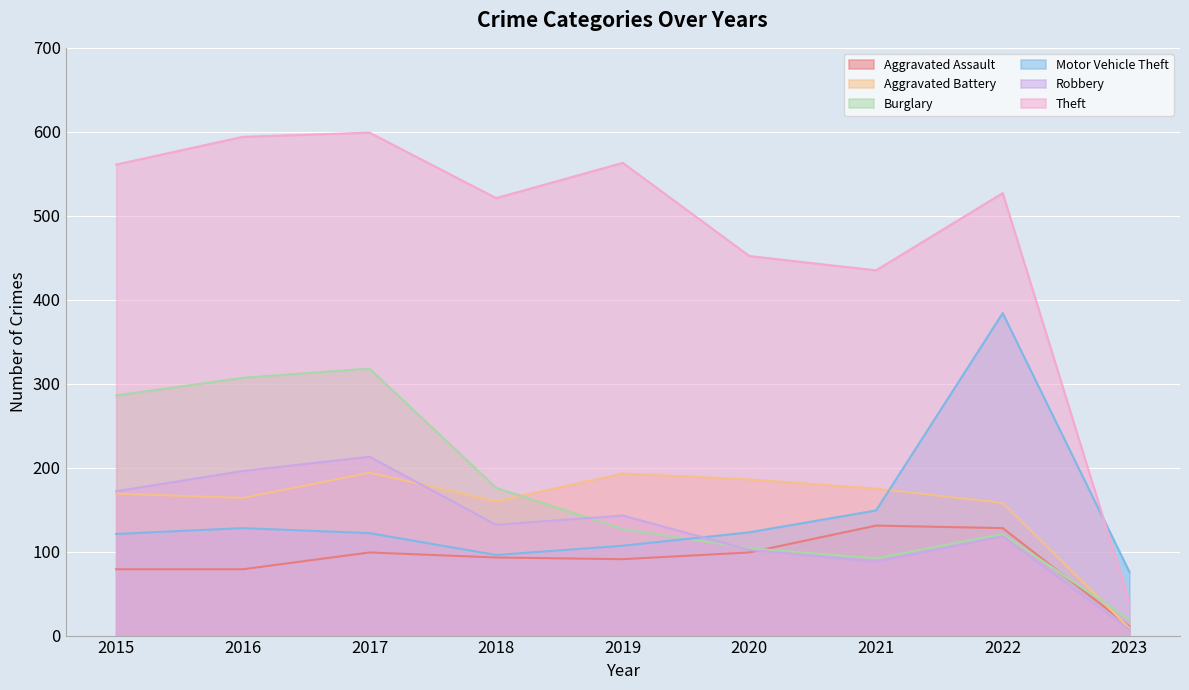

At which category is the sum across all series the highest?

2017